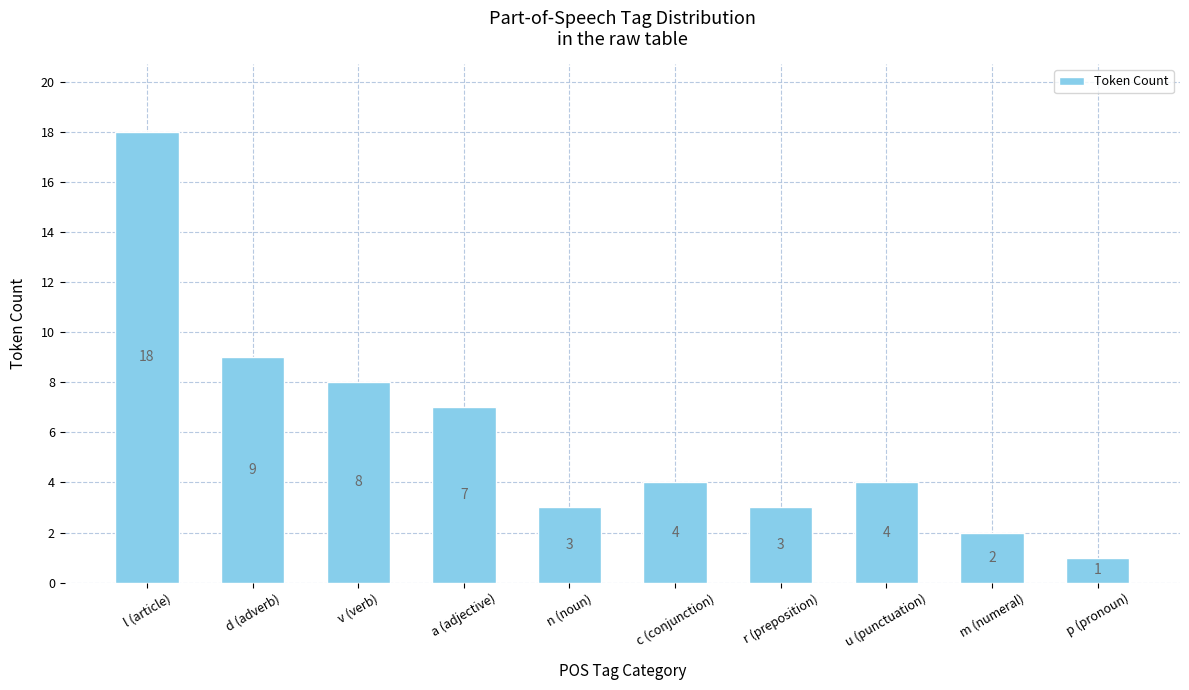

Where is the data nearest to the value 9?

d (adverb)